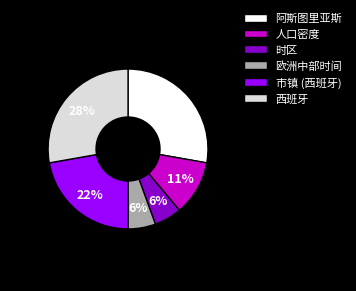

To the nearest percent, what is the difference between the 西班牙 and 人口密度 slice percentages?

17%